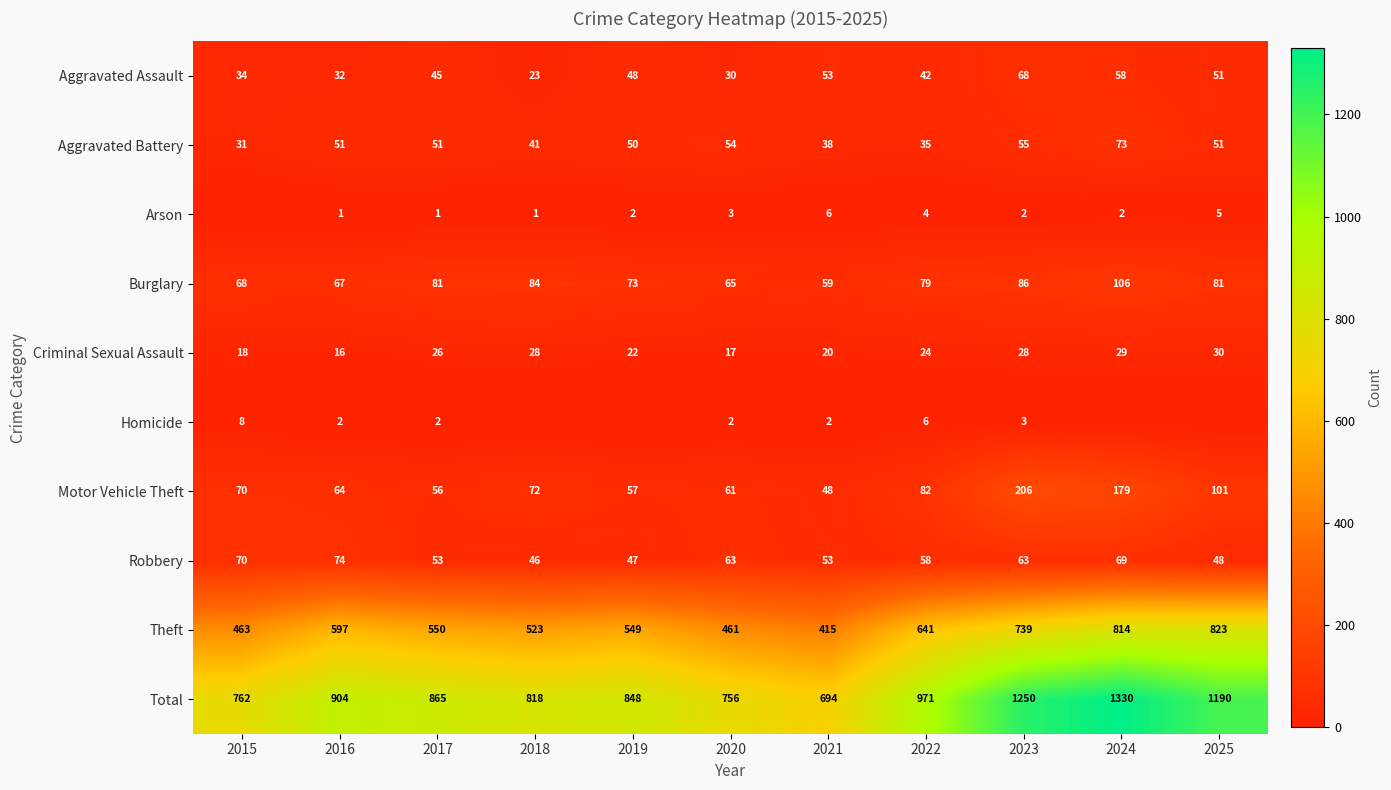

What is the spread (max minus min) of values at 2025?

1190